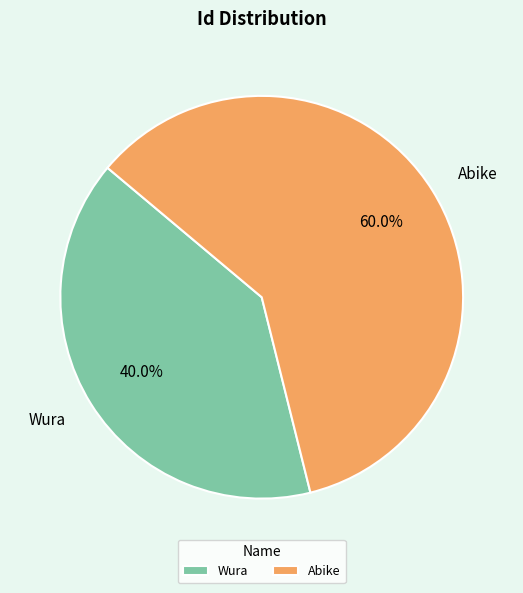

How many slices are in this pie chart?

2